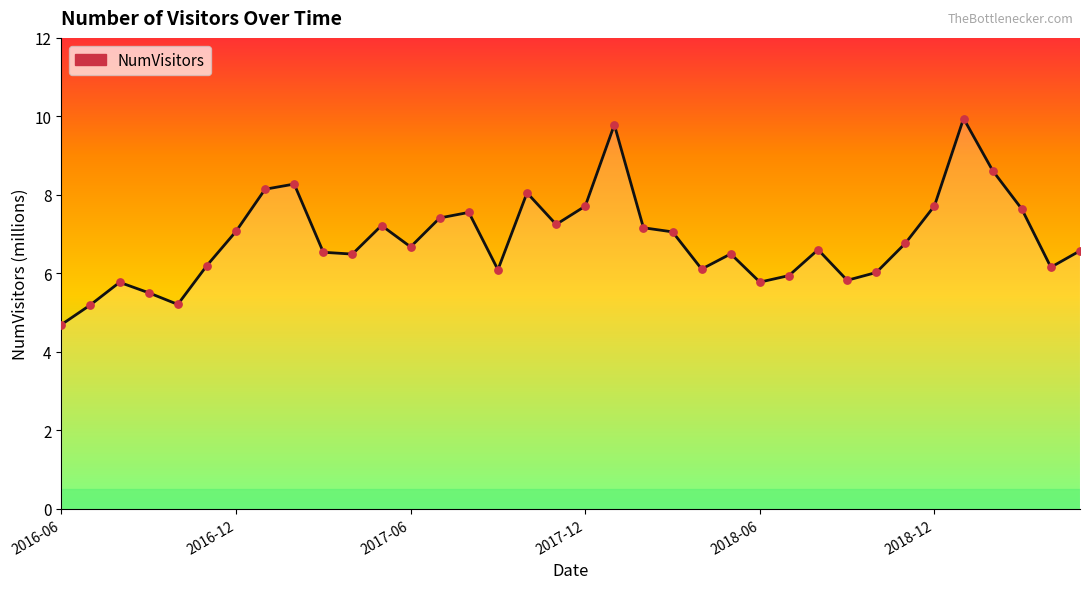

What is the smallest value displayed?

4.7